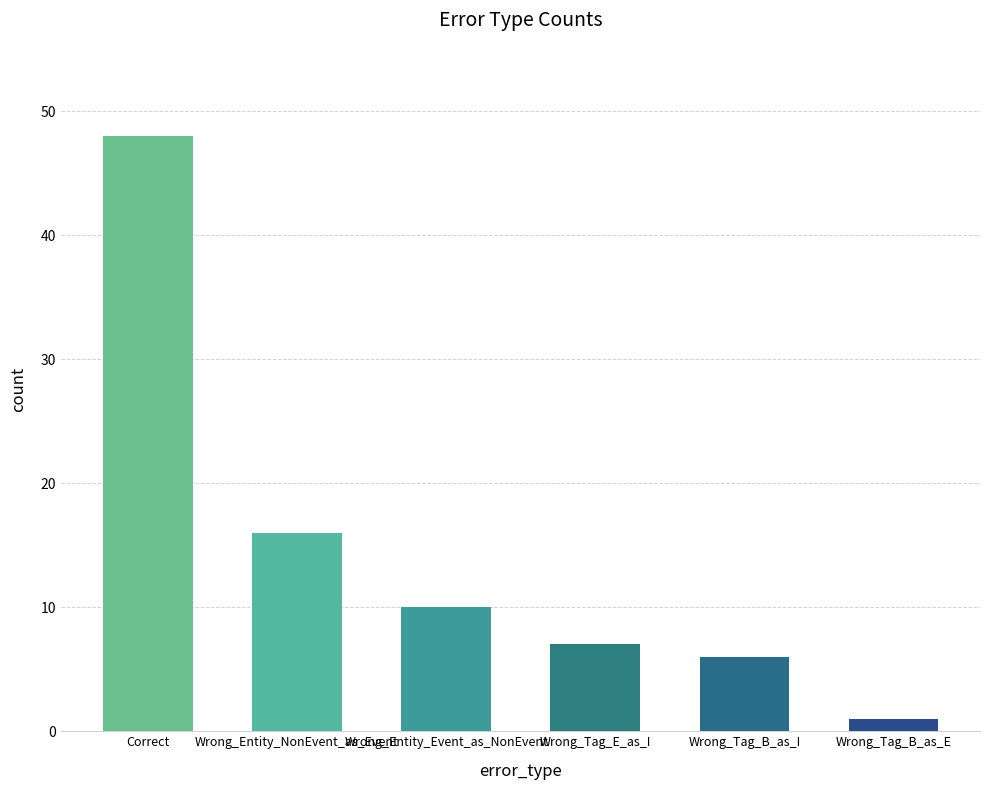

How many values are below 10?

3